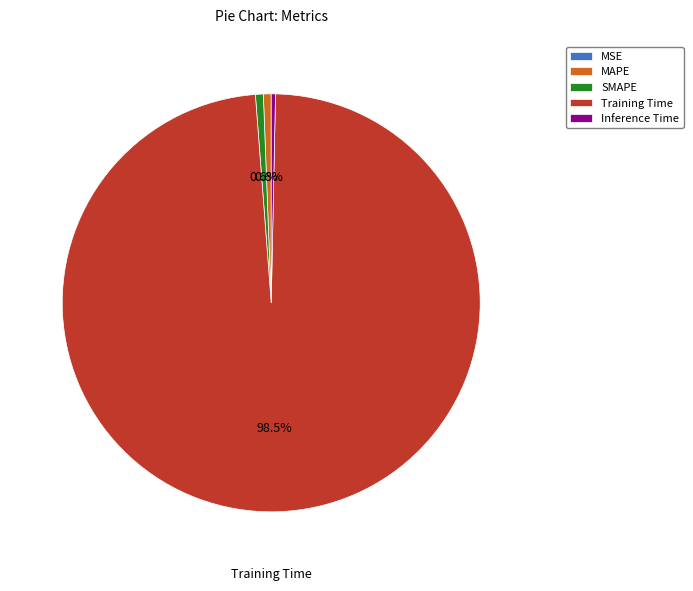

Which category has the biggest portion of the pie?

Training Time